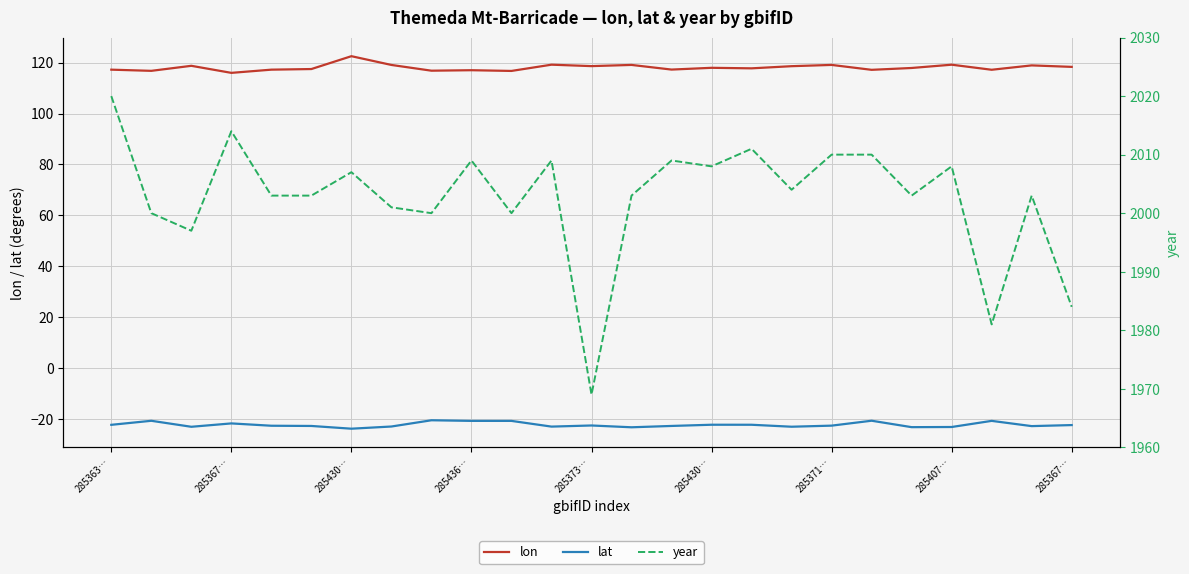

What is the average value of the lon series?

118.1